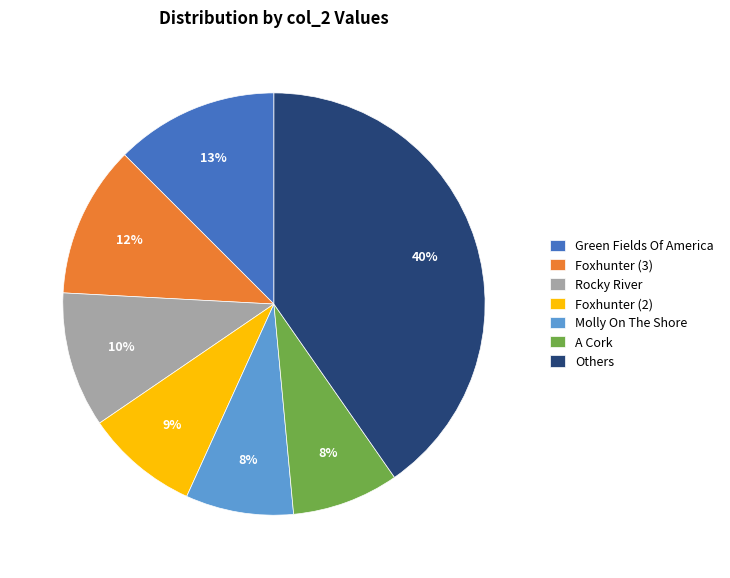

Is there any slice that represents more than half of the pie?

No